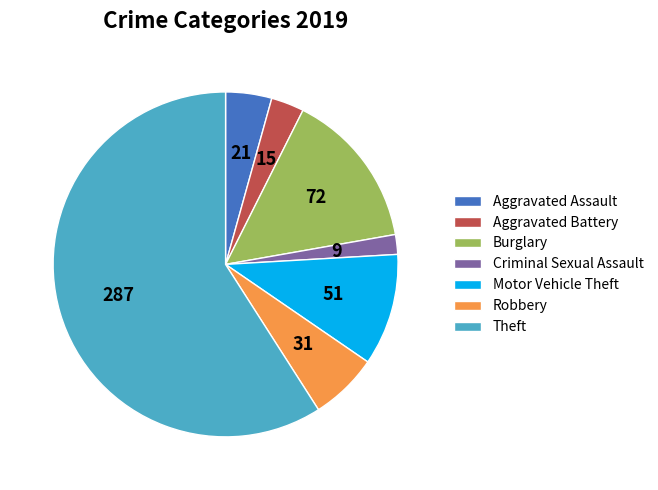

Rank the categories by value from highest to lowest.

Theft, Burglary, Motor Vehicle Theft, Robbery, Aggravated Assault, Aggravated Battery, Criminal Sexual Assault